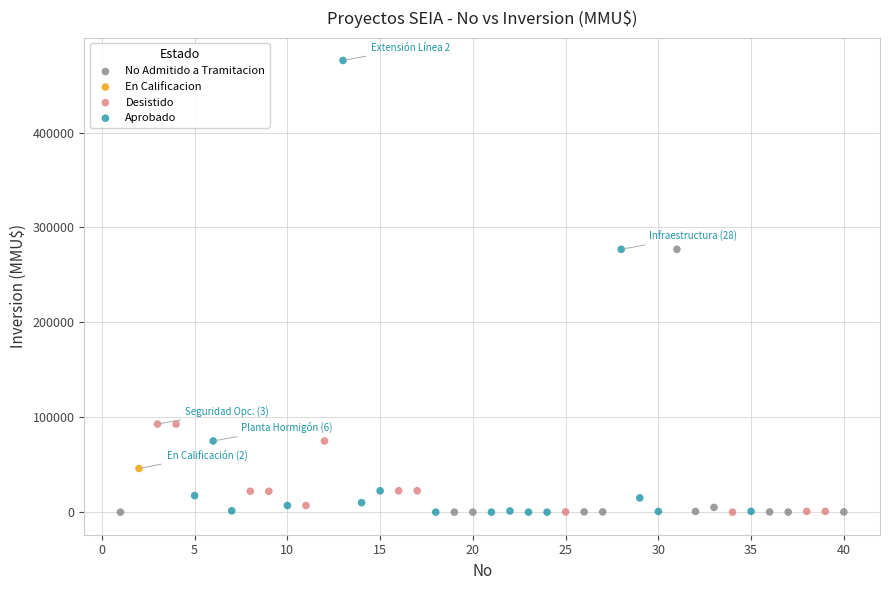

Which series reaches the maximum Y coordinate?

Aprobado